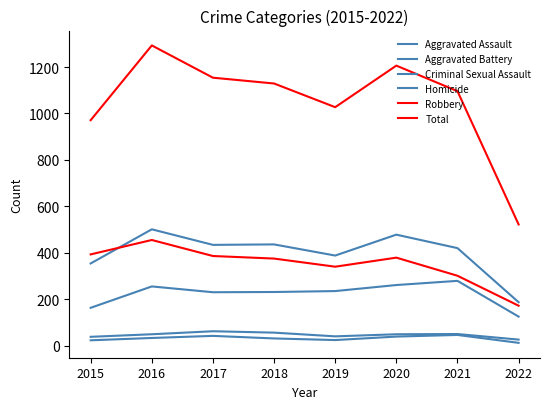

Does the chart display data point markers on the line(s)?

No